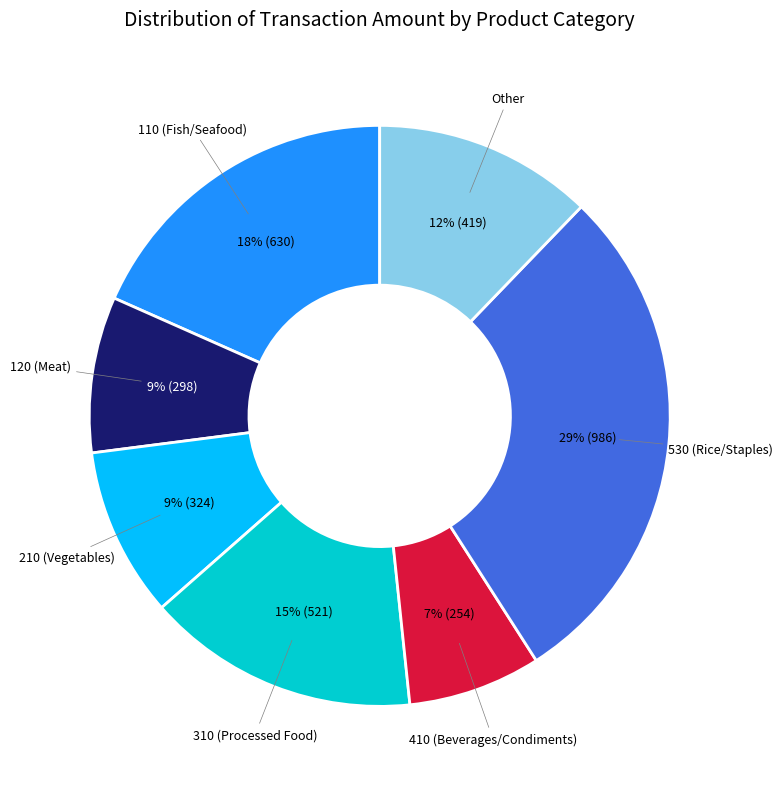

Approximately how many times larger is the value at 410 (Beverages/Condiments) compared to 210 (Vegetables)?

0.8